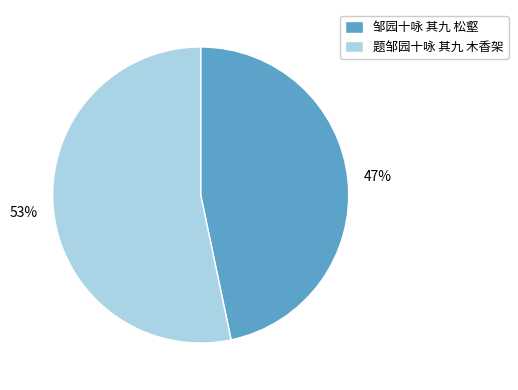

How many slices are in this pie chart?

2